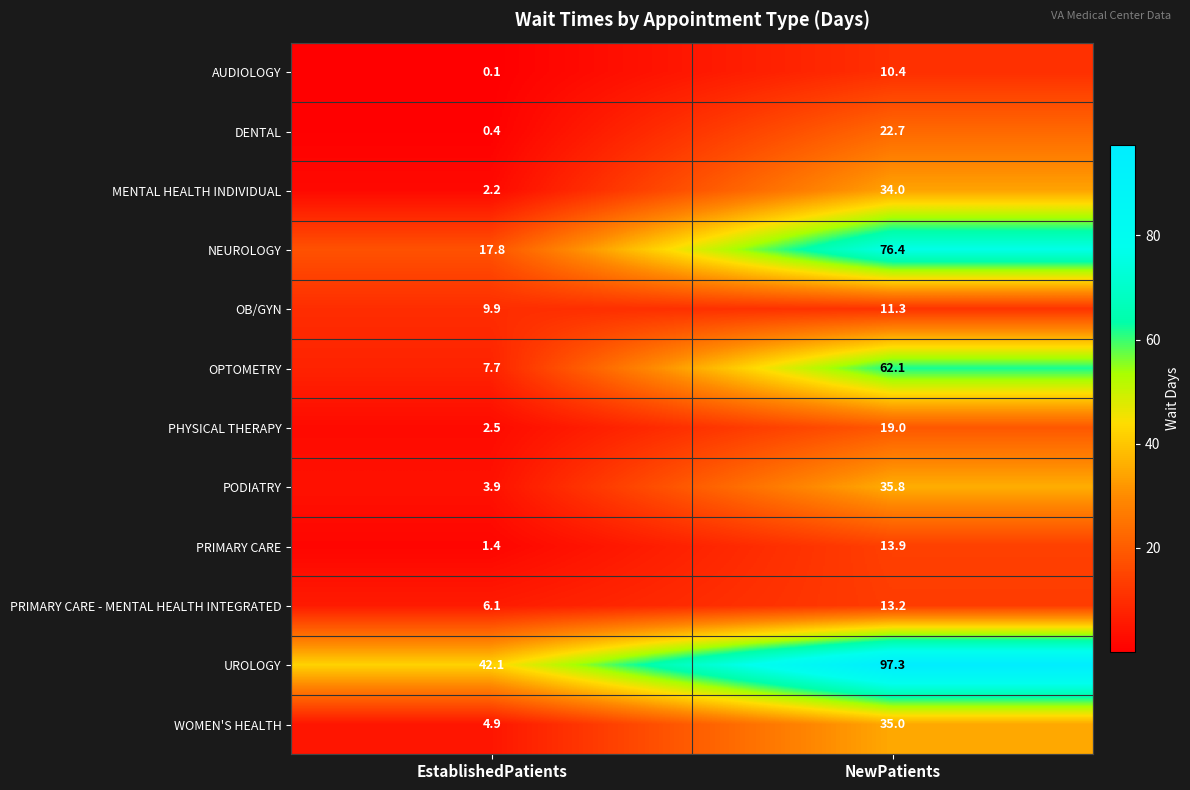

At which category is the sum across all series the highest?

NewPatients